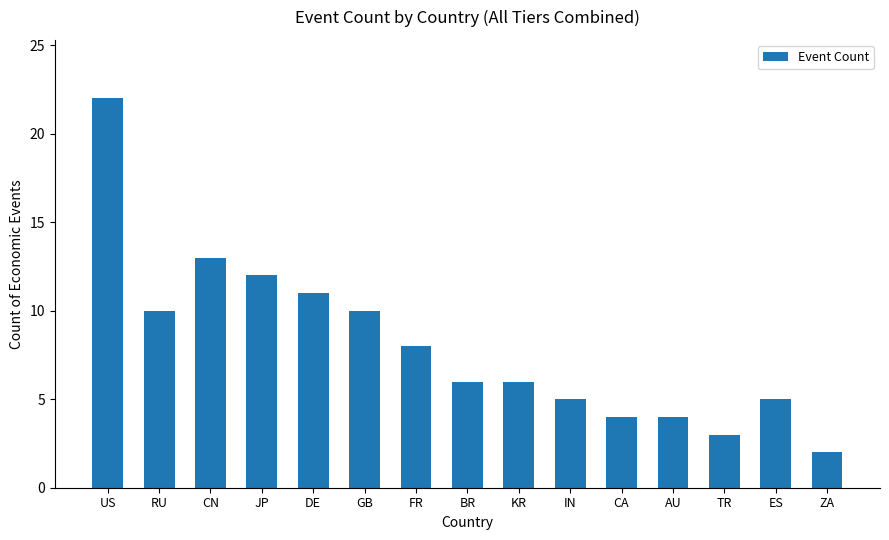

What is the difference between the maximum and minimum values?

20